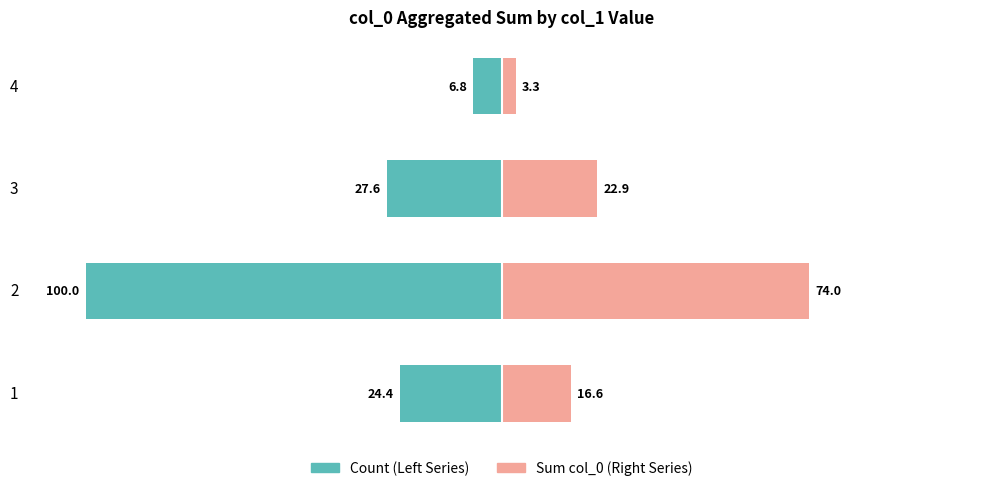

What is the difference between the maximum and minimum values in the Count (Left) series?

93.2